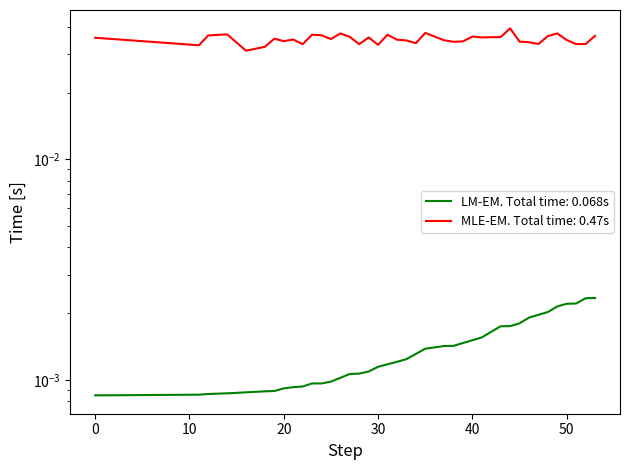

Rank the categories by value from lowest to highest.

0, 11, 12, 14, 16, 18, 19, 20, 21, 22, 23, 24, 25, 26, 27, 28, 29, 30, 31, 32, 33, 34, 35, 37, 38, 39, 40, 41, 42, 43, 44, 45, 46, 47, 48, 49, 50, 51, 52, 53